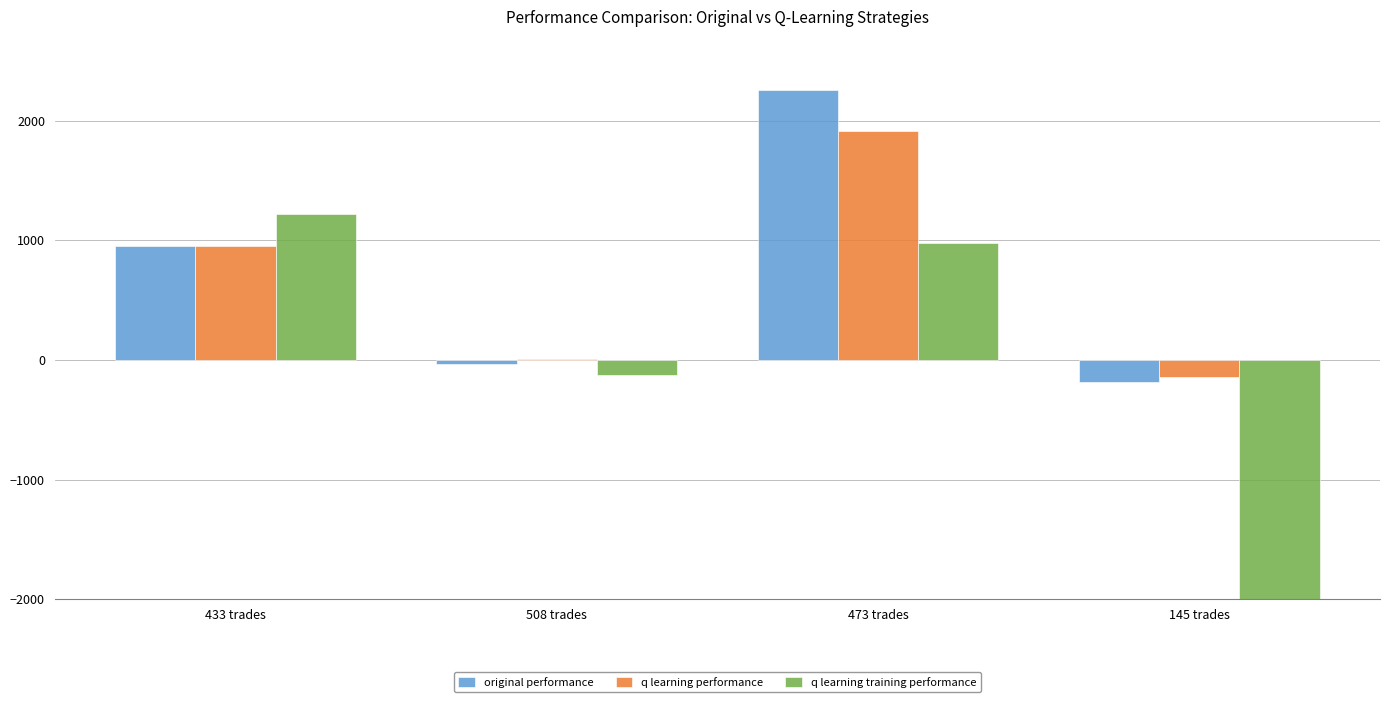

What is the total value across all series at 473 trades?

5144.7